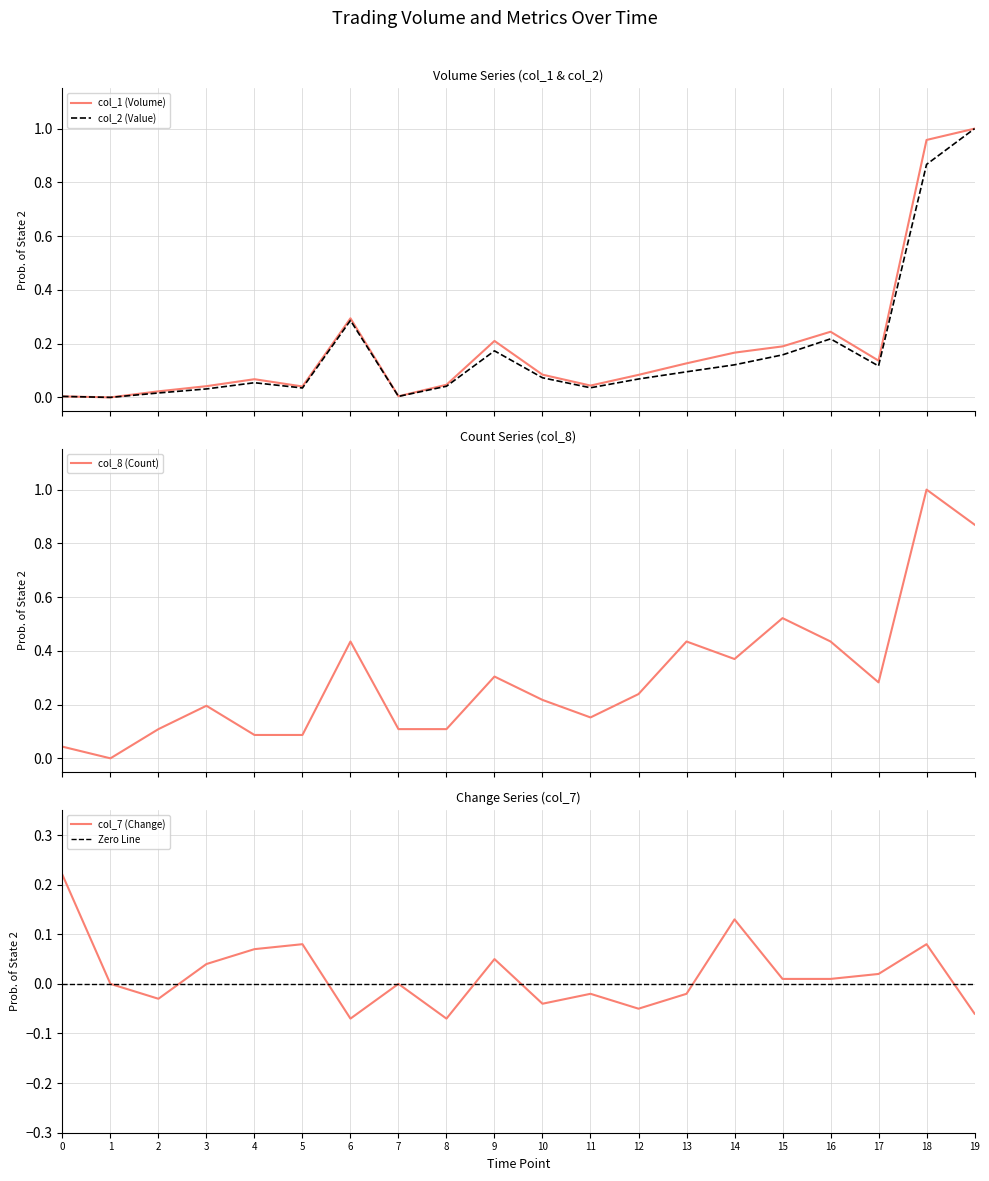

What is the difference between the maximum and minimum values in the col_8 series?

1.0